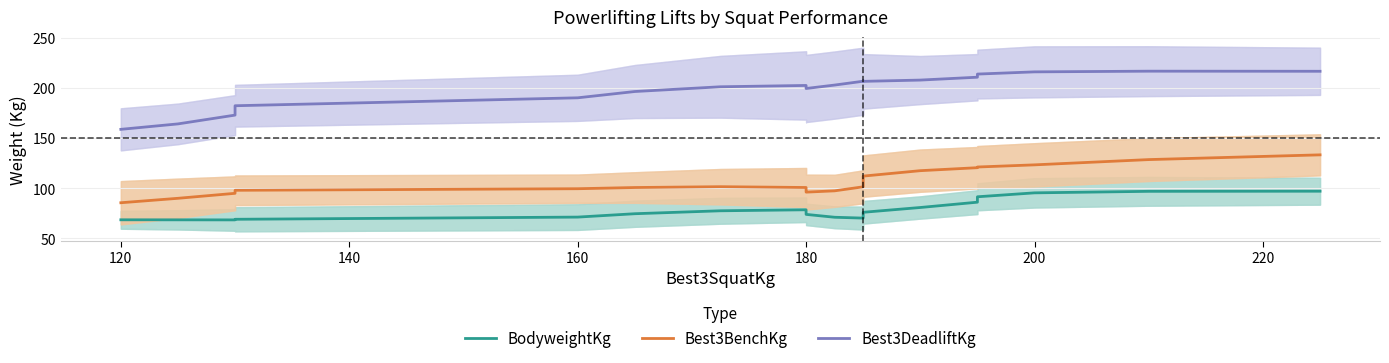

How many data points does each series have?

20